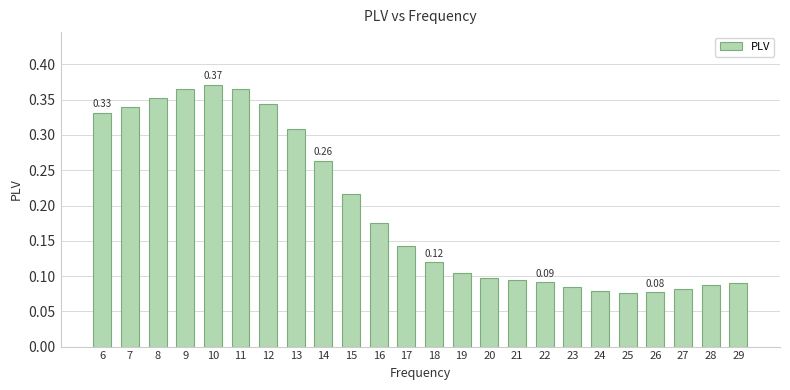

What is the sum of all values?

4.7